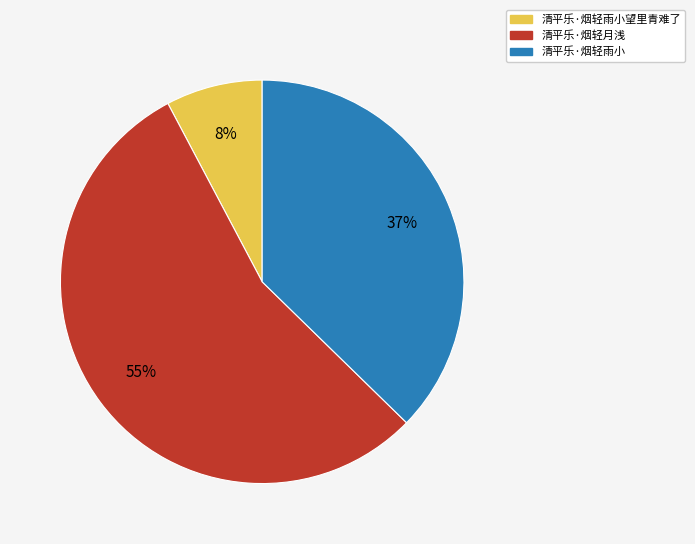

True or false: 清平乐·烟轻月浅 accounts for 45% of the total.

False